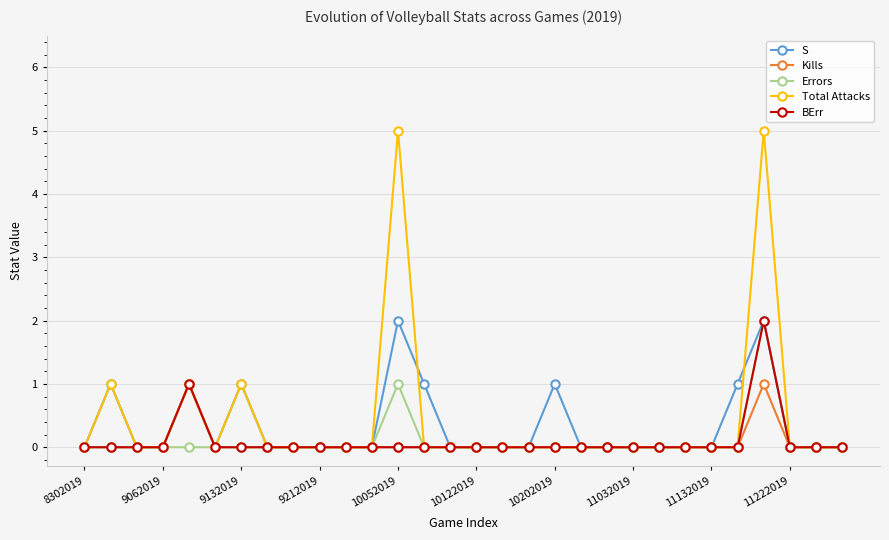

Which series has the widest spread of values?

Total Attacks